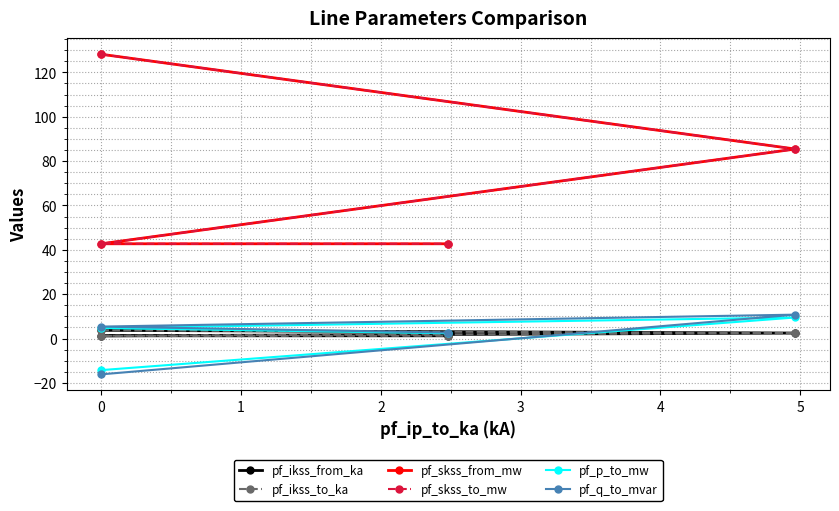

True or false: pf_ikss_to_ka and pf_skss_to_mw cross at least once.

False